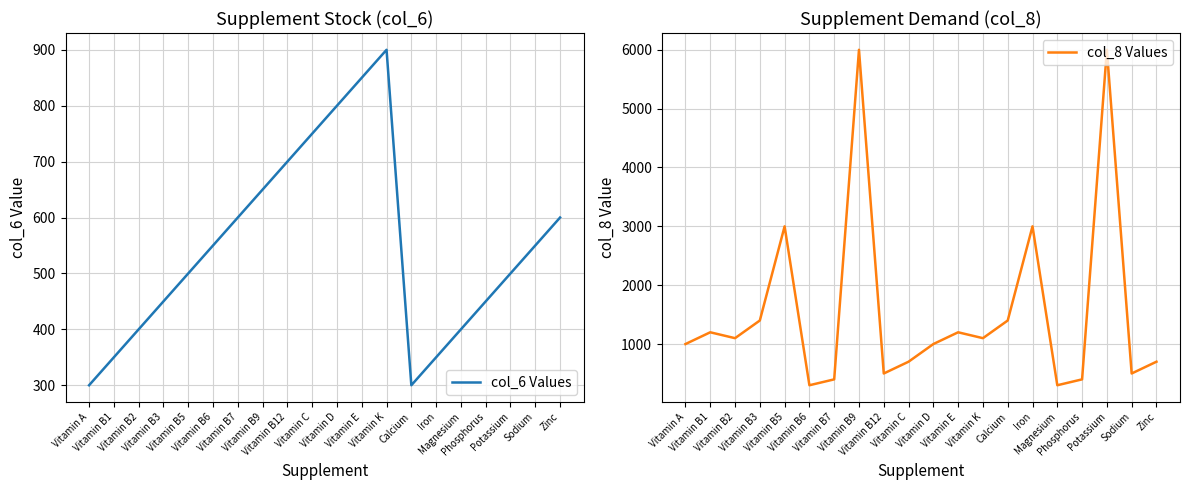

True or false: col_6 Values has a value of 443 at Vitamin C.

False